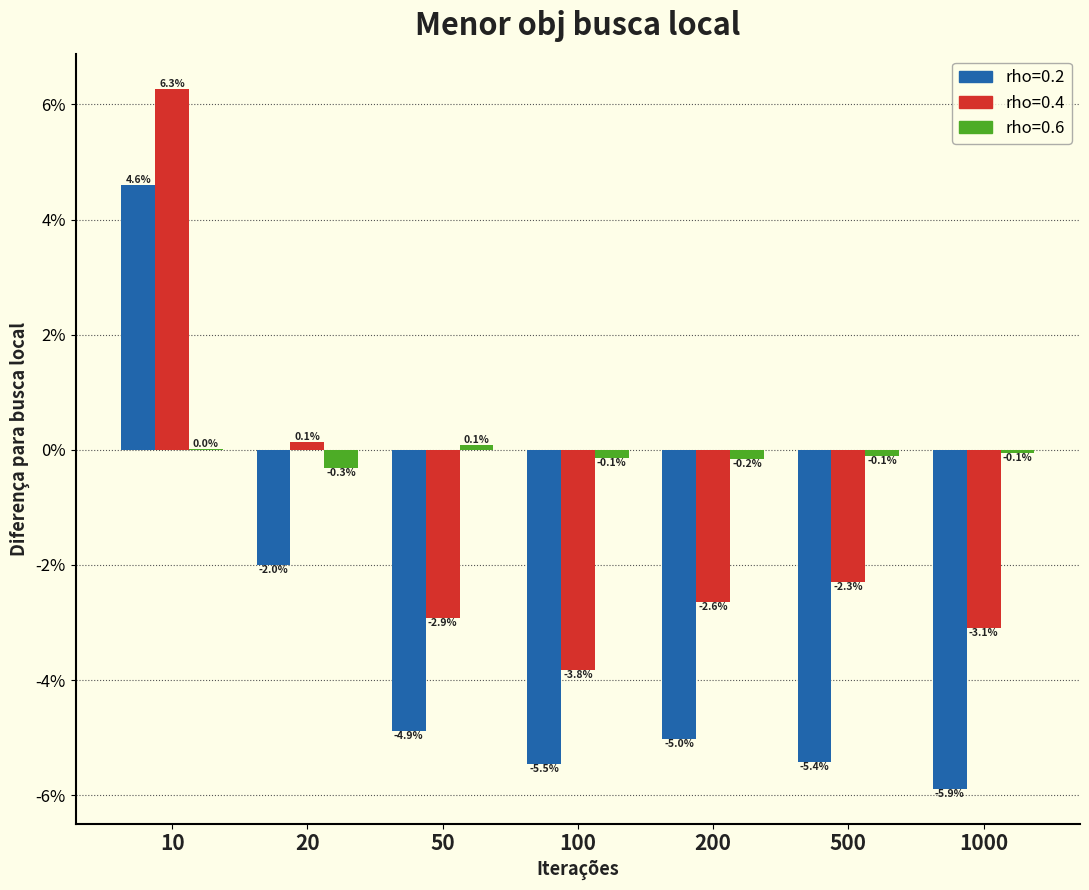

Are the bars grouped side by side (vs. stacked)?

Yes